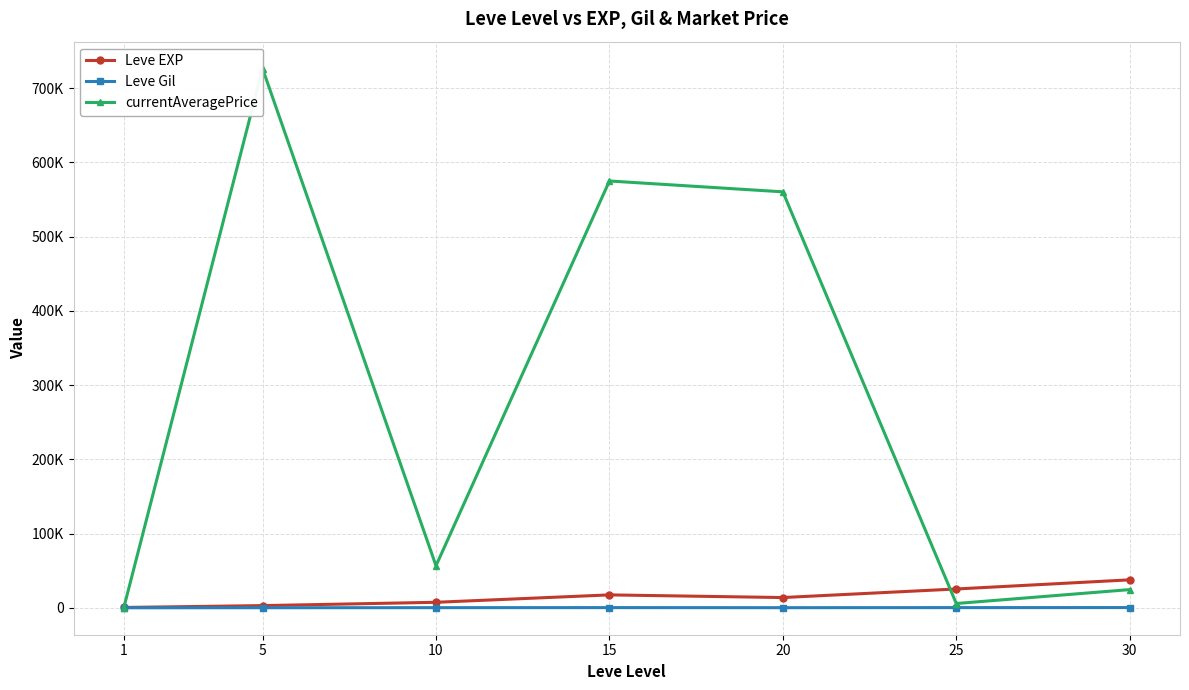

Which series has the largest total across all categories?

currentAveragePrice